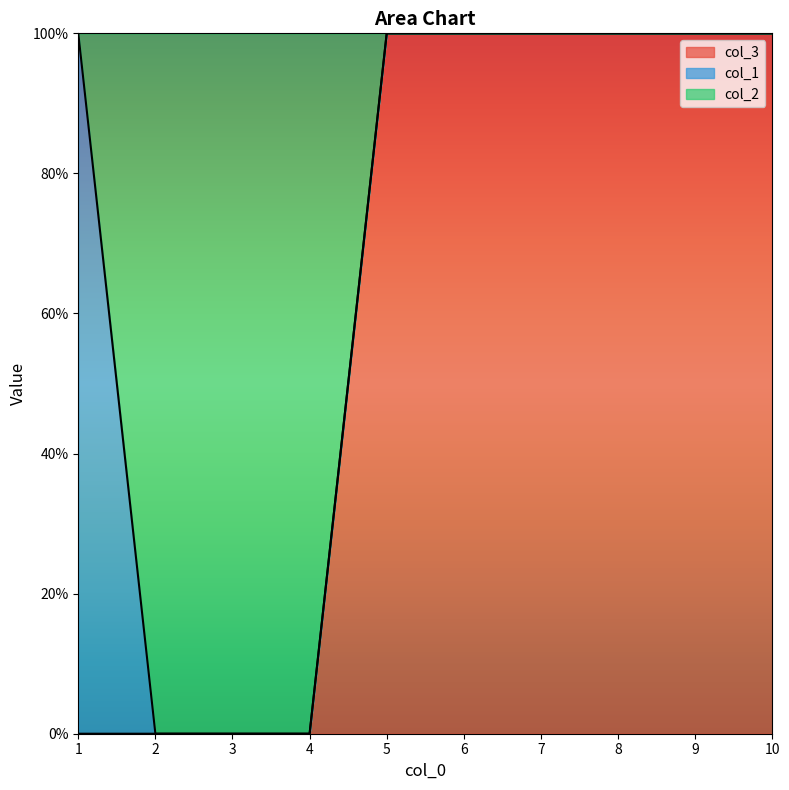

Which label corresponds to the largest value in the chart?

1